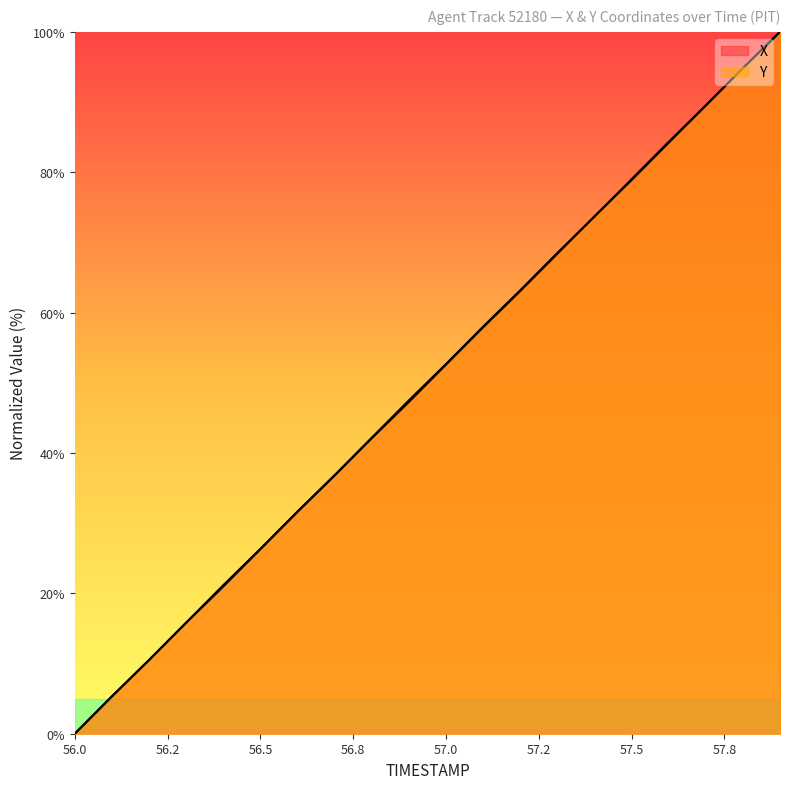

How many times do X and Y cross each other?

3